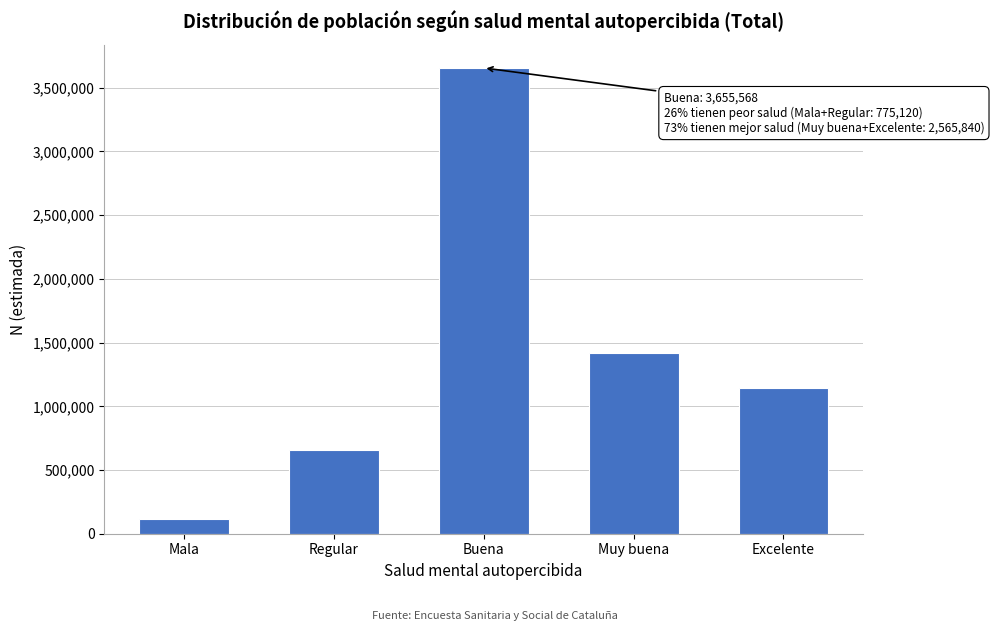

Reading left to right, extract all data points from this chart.

Mala=118111	Regular=657009	Buena=3655568	Muy buena=1422214	Excelente=1143626